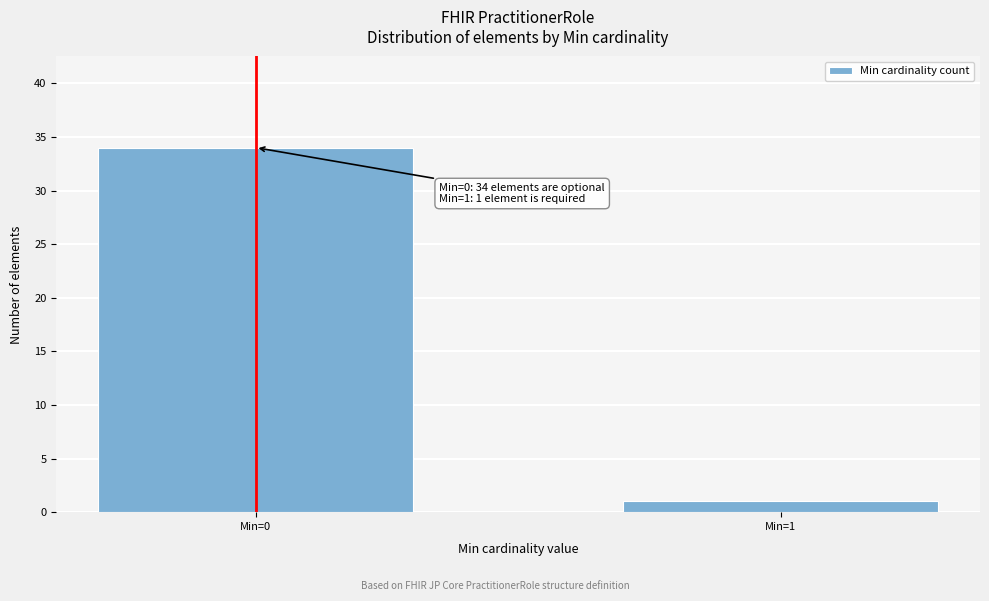

Reading right to left, extract all data points from this chart.

1	34